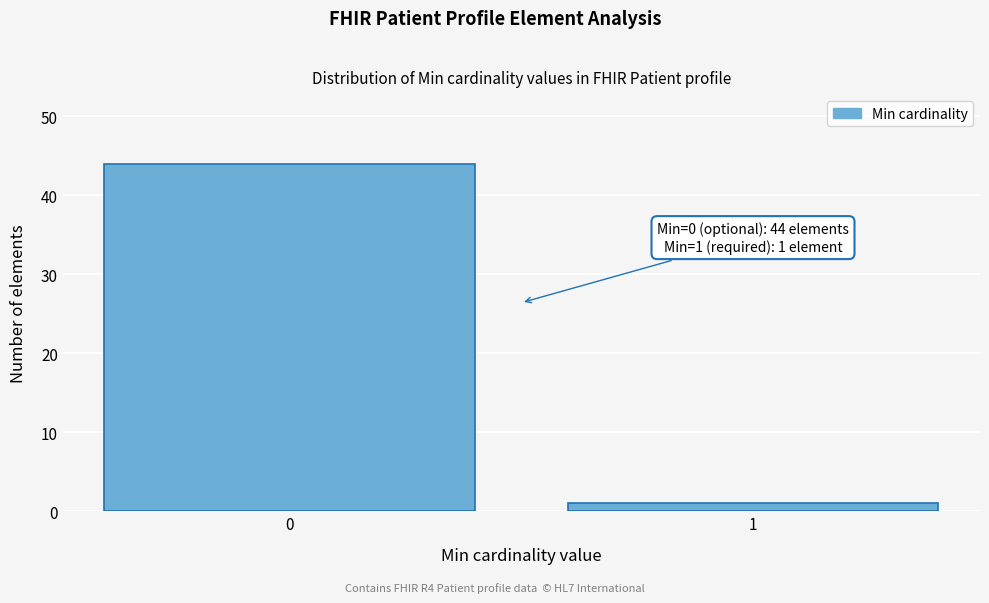

Reading left to right, list all the values displayed in this chart.

0=44	1=1